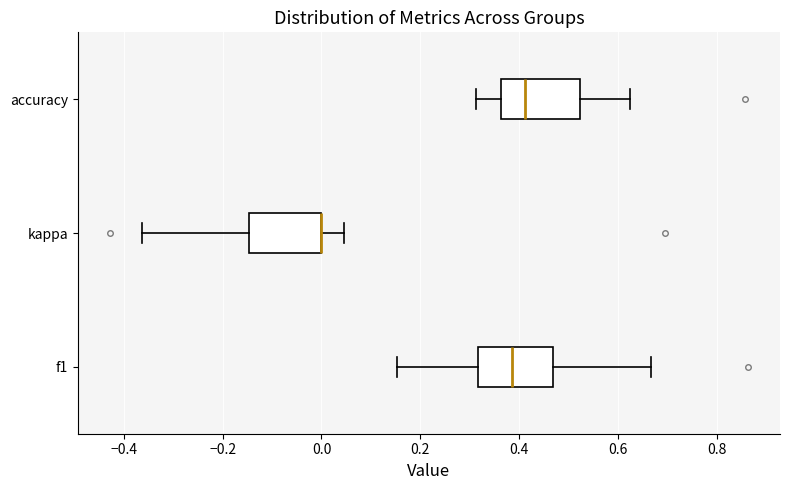

Reading bottom to top, read every box against the x-axis: the position of its median line, the range the box covers, and the ends of its whiskers. The values are not printed on the chart, so give them approximately, as read against the axis.

f1: median 0.38, box 0.32 to 0.46, whiskers 0.16 to 0.66
kappa: median 0.00 (drawn on the box's right edge), box -0.14 to 0.00, whiskers -0.36 to 0.04
accuracy: median 0.42, box 0.36 to 0.52, whiskers 0.32 to 0.62